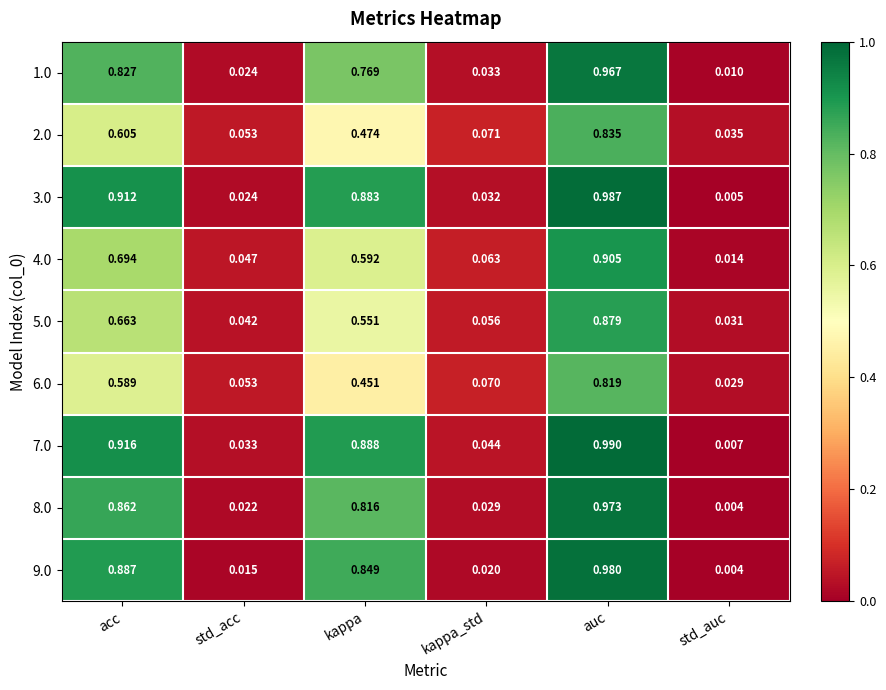

At which label does 5.0 reach its peak?

auc